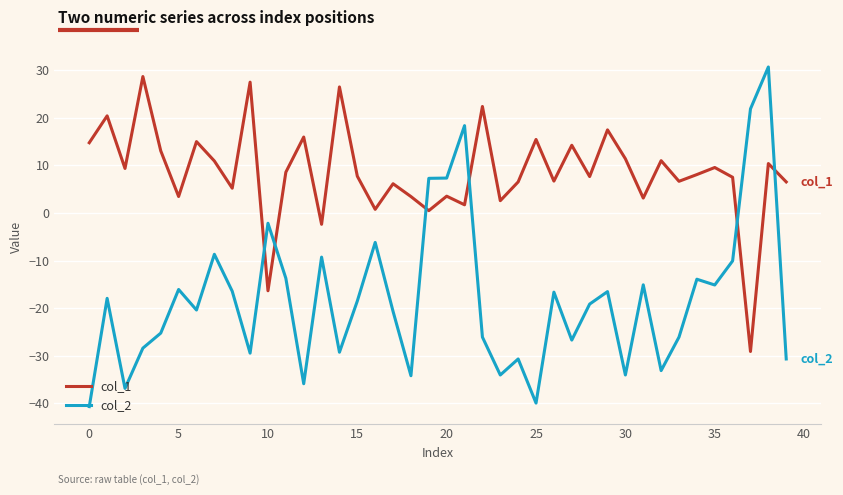

How many interior local peaks does the col_1 series have?

15